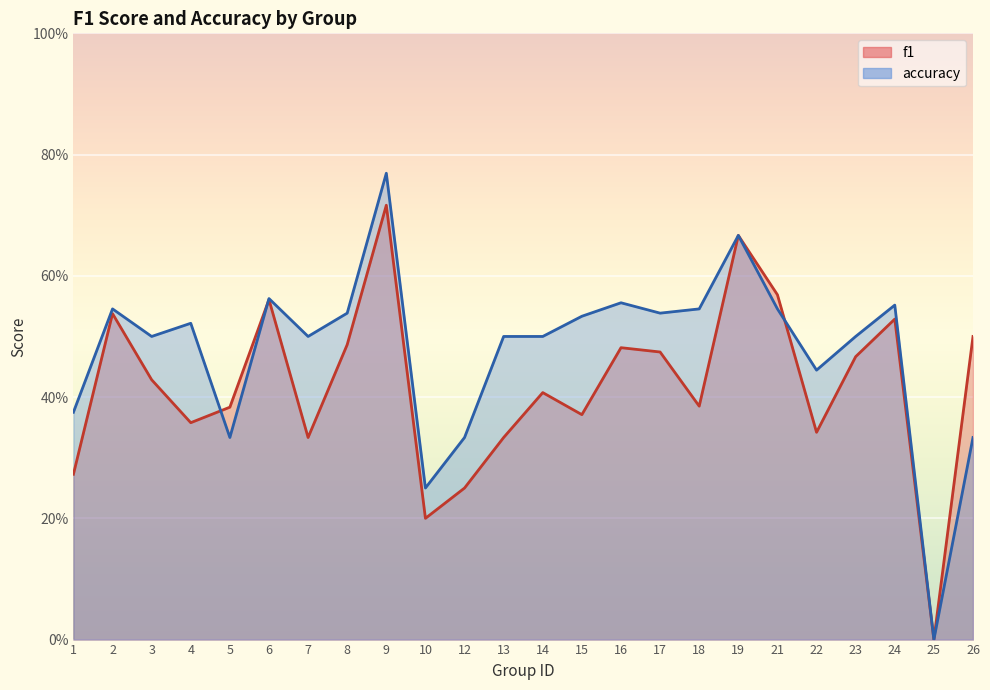

Rank the series by their maximum value, from highest to lowest.

accuracy, f1